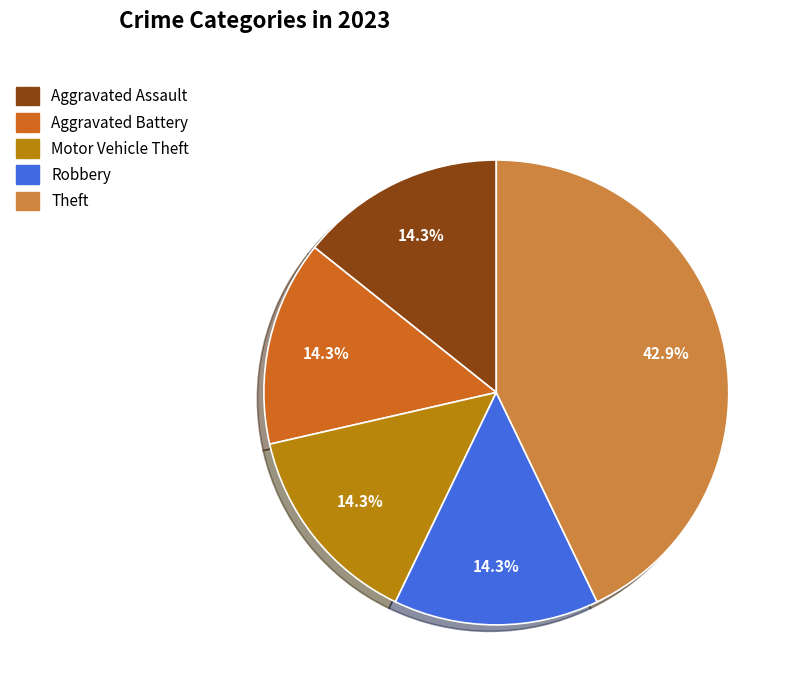

Which slice is the largest?

Theft